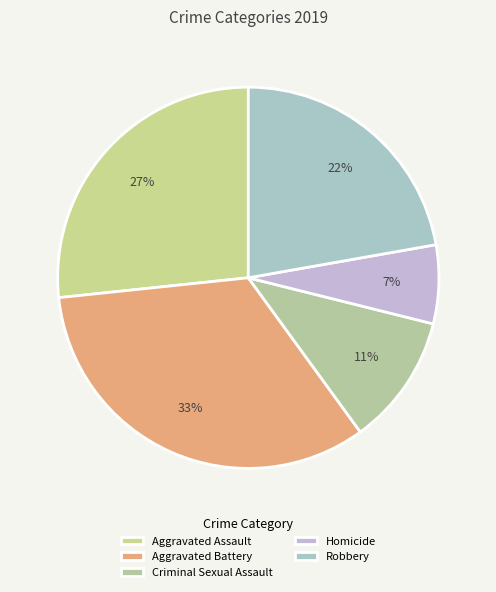

To the nearest percent, what is the combined percentage of Homicide and Criminal Sexual Assault?

18%